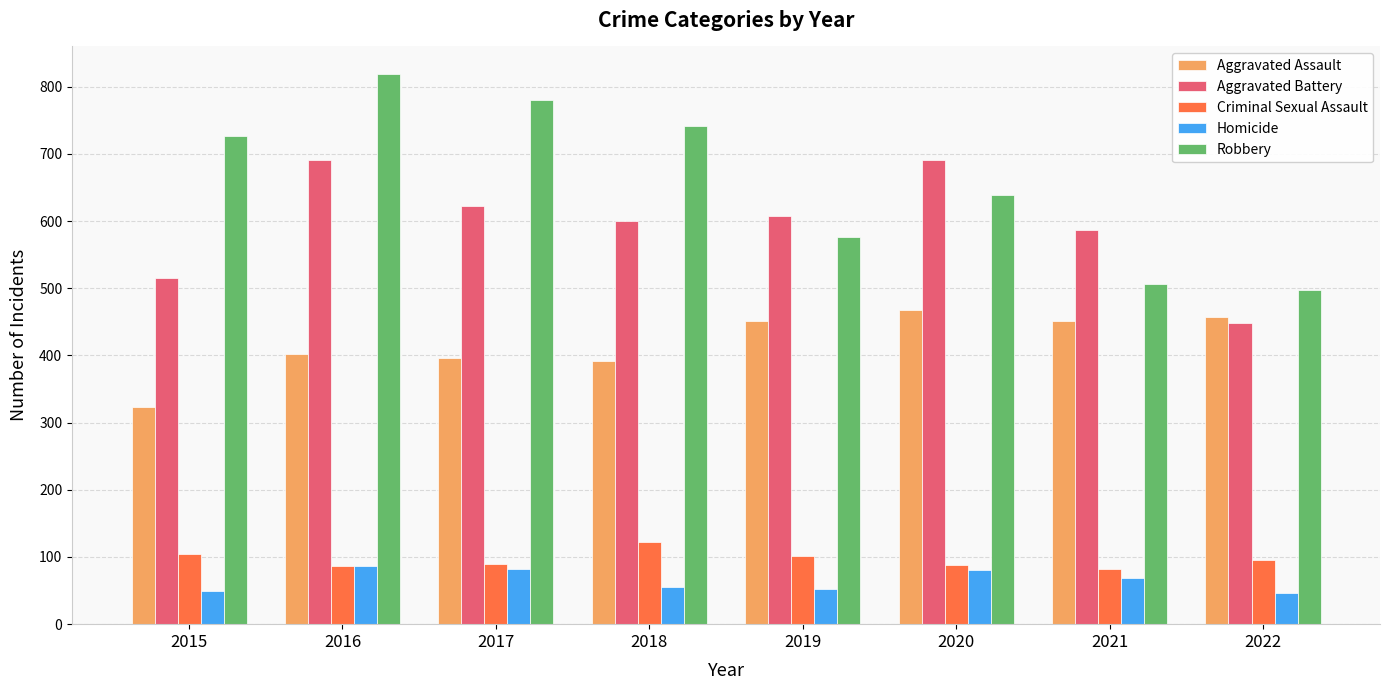

How many groups of bars are there?

8